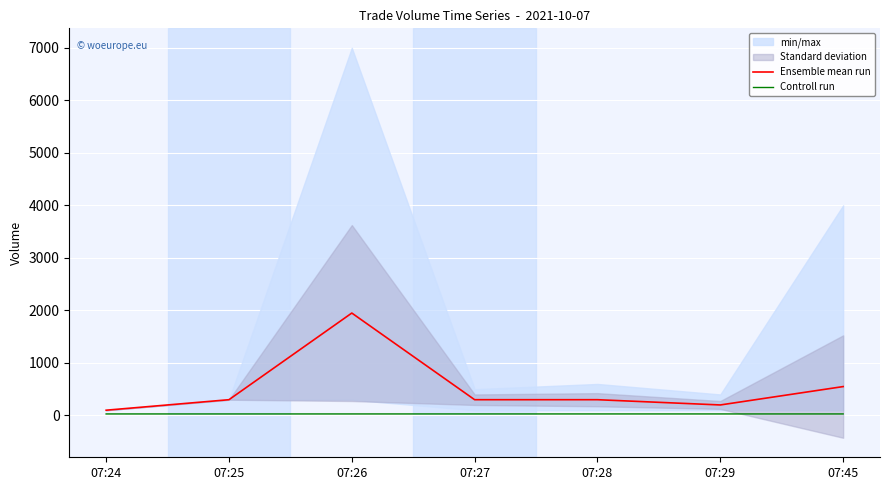

True or false: Ensemble mean run and Controll run cross at least once.

False